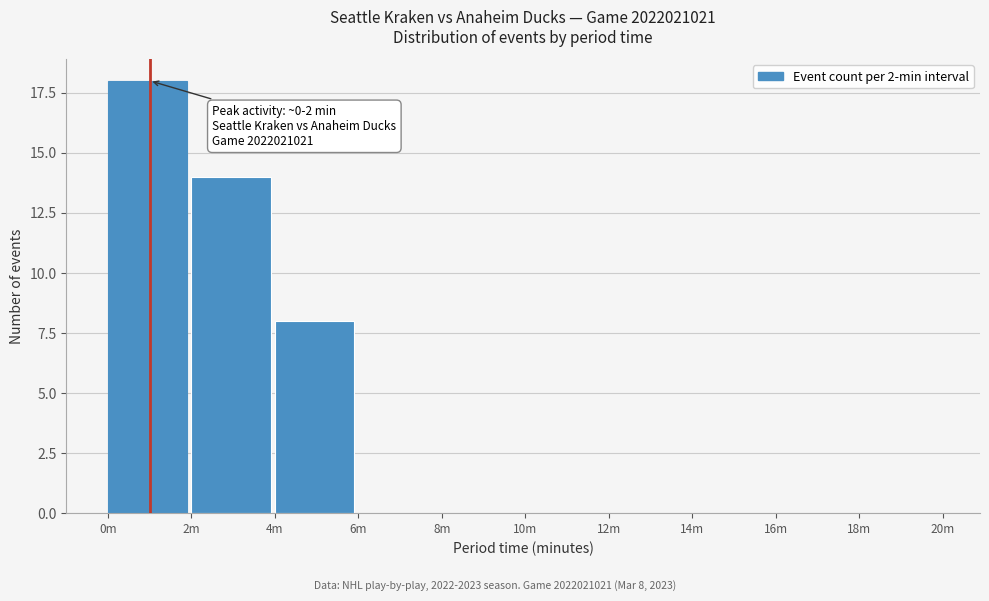

Reading left to right, list all the values displayed in this chart.

0m=18	2m=14	4m=8	6m=0	8m=0	10m=0	12m=0	14m=0	16m=0	18m=0